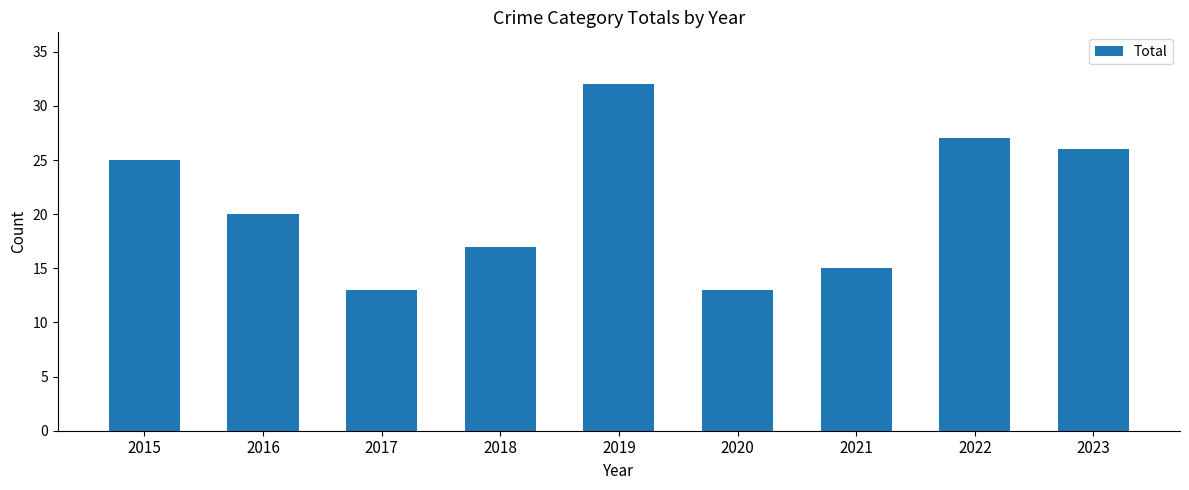

Which has a higher value, 2022 or 2023?

2022